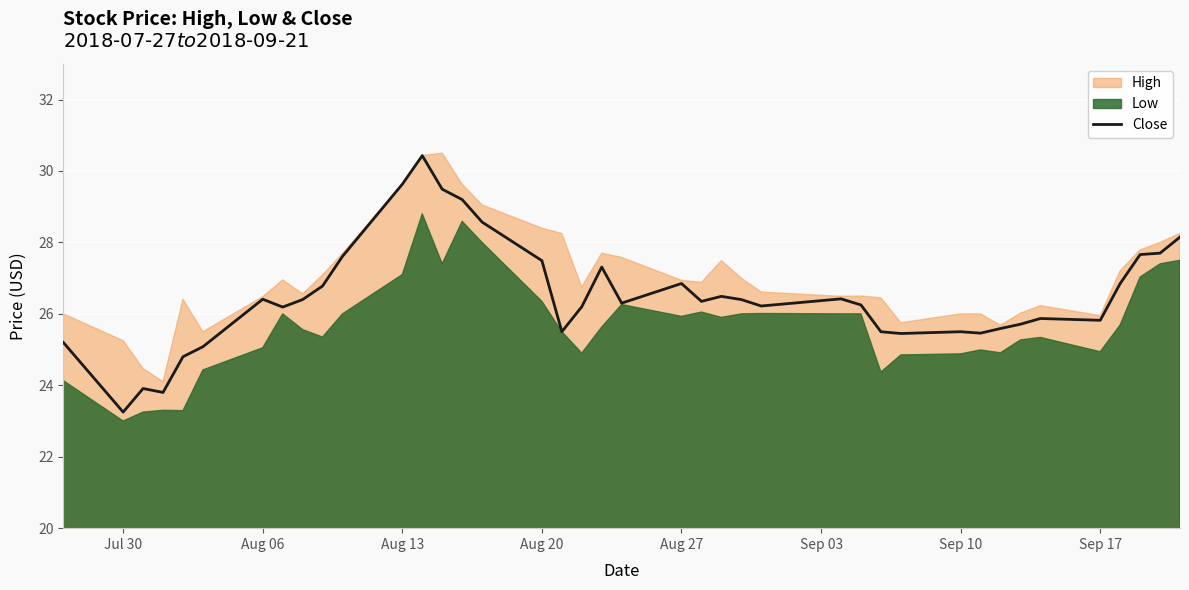

What is the highest value of the Close series?

30.4